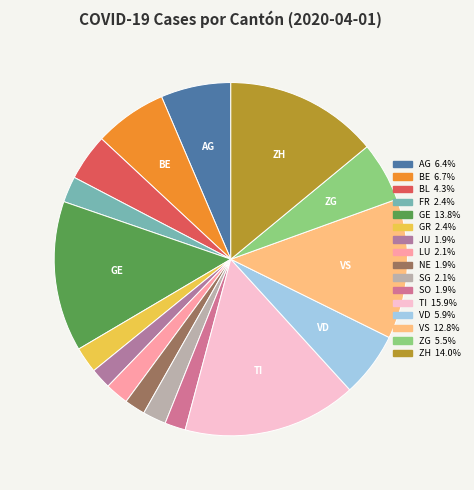

The BL slice represents 4% of the pie. True or false?

True